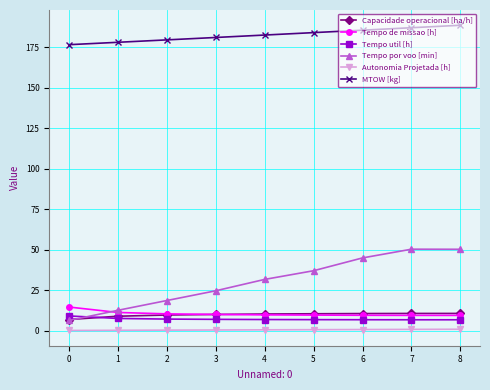

What is the minimum value for MTOW [kg]?

176.7